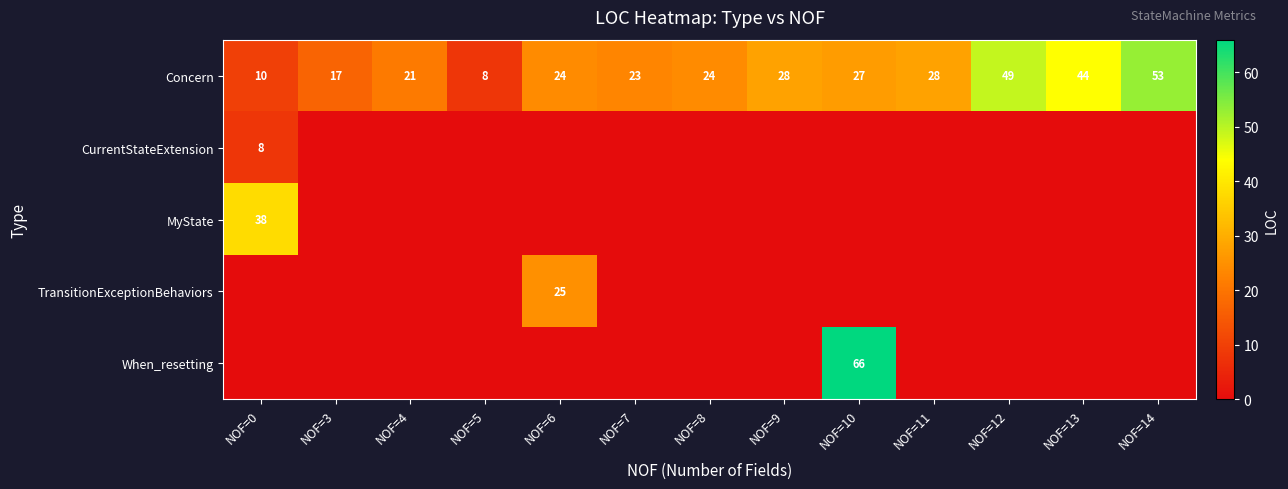

Between NOF=9 and NOF=13, which is larger?

NOF=13